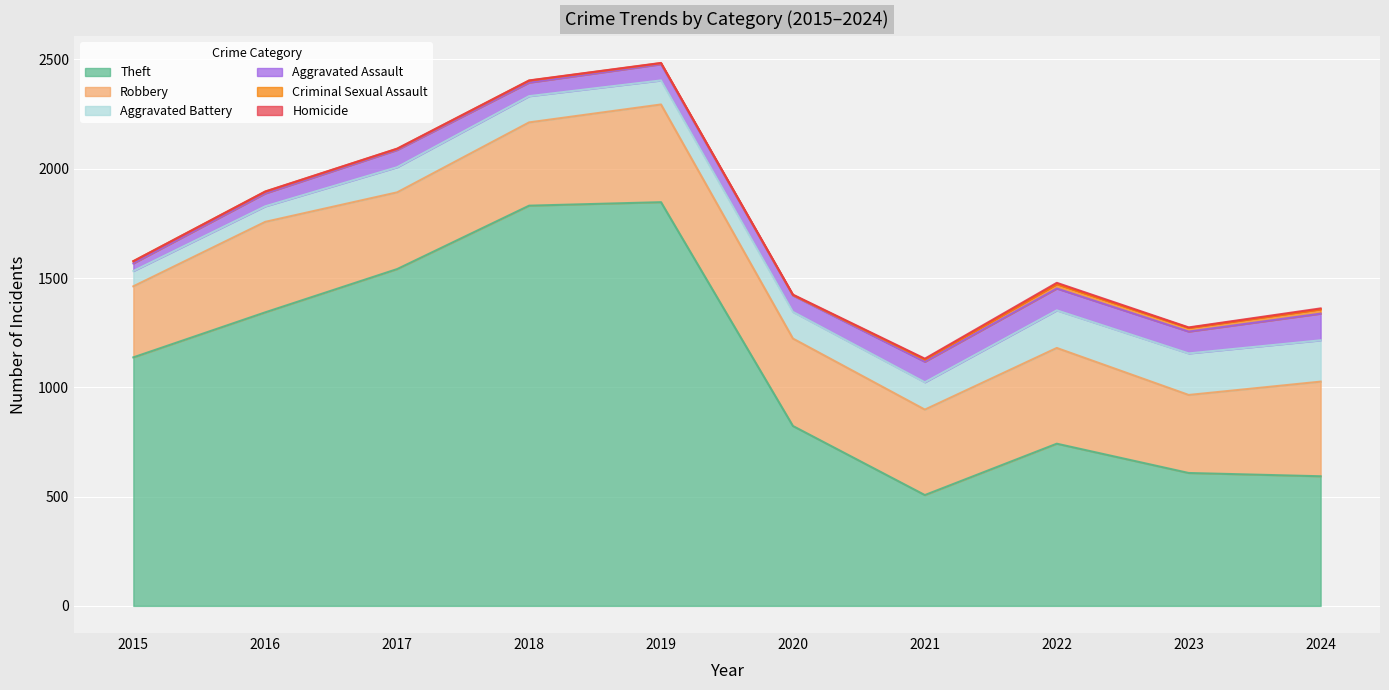

True or false: Aggravated Battery and Theft intersect in this chart.

False